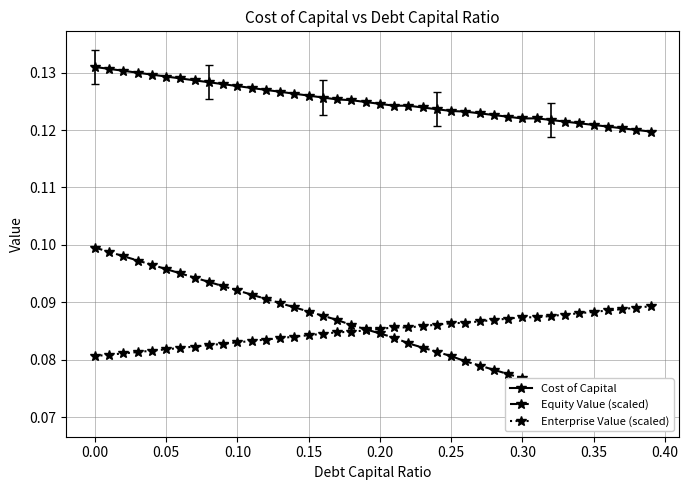

Is it true that Cost of Capital equals 0.2 at 0.15?

False